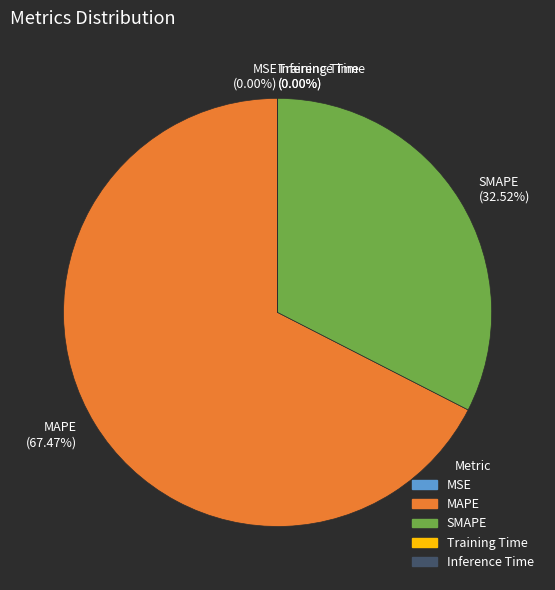

Which category has the biggest portion of the pie?

MAPE